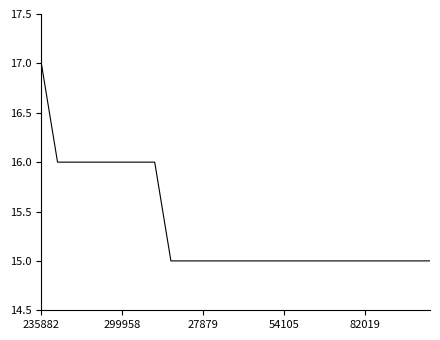

What is the maximum value shown in the chart?

17